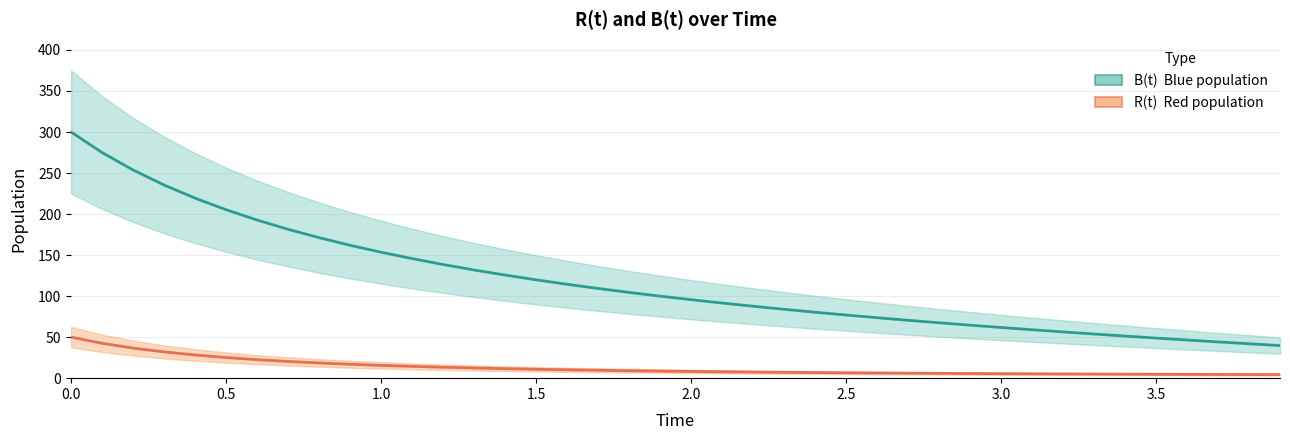

What is the maximum value shown in the chart?

300.0